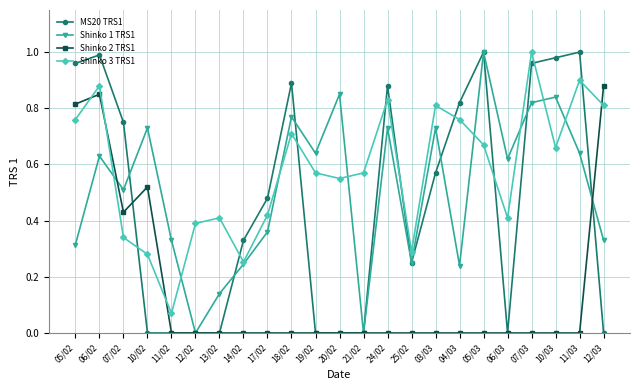

True or false: Shinko 2 TRS1 and Shinko 1 TRS1 cross at least once.

True